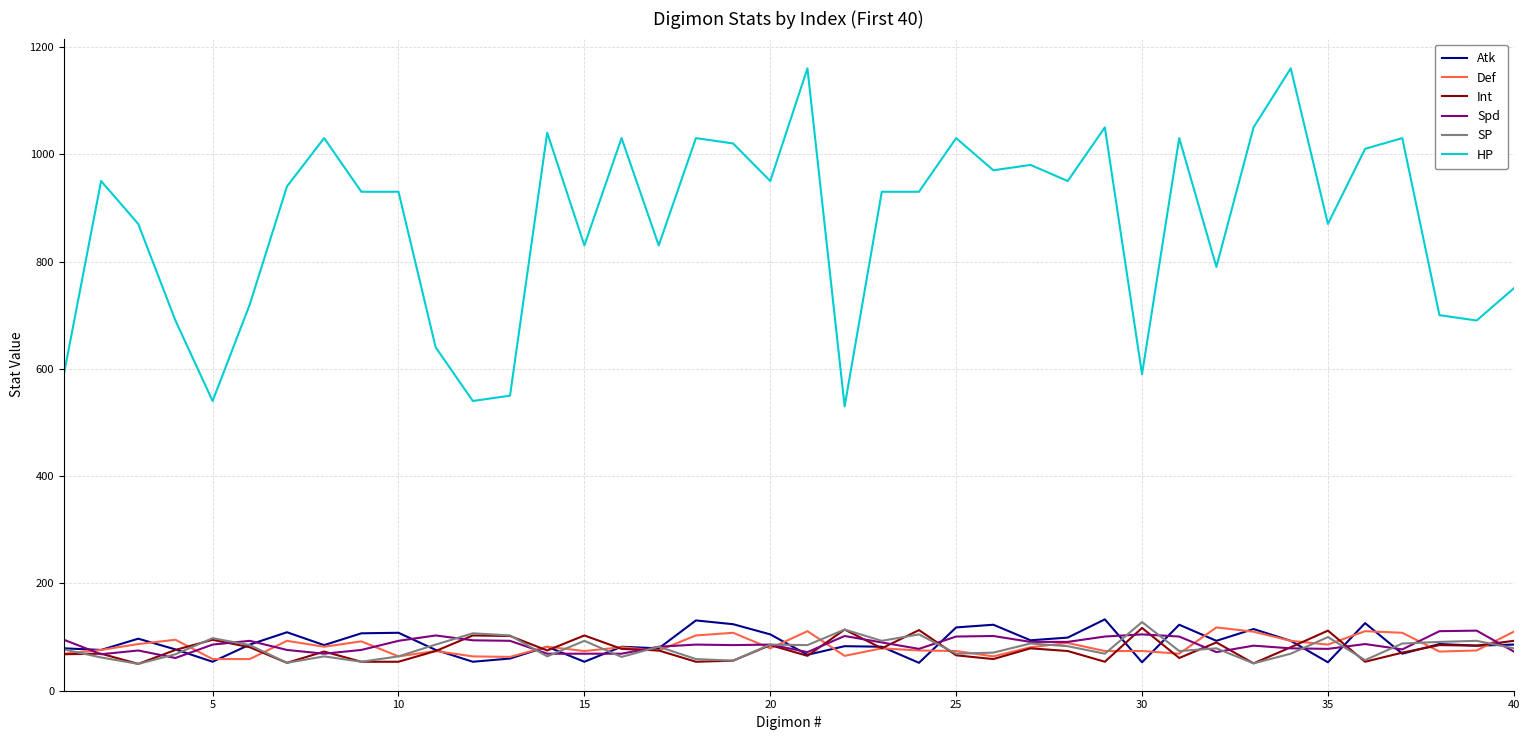

What is the average value of the SP series?

79